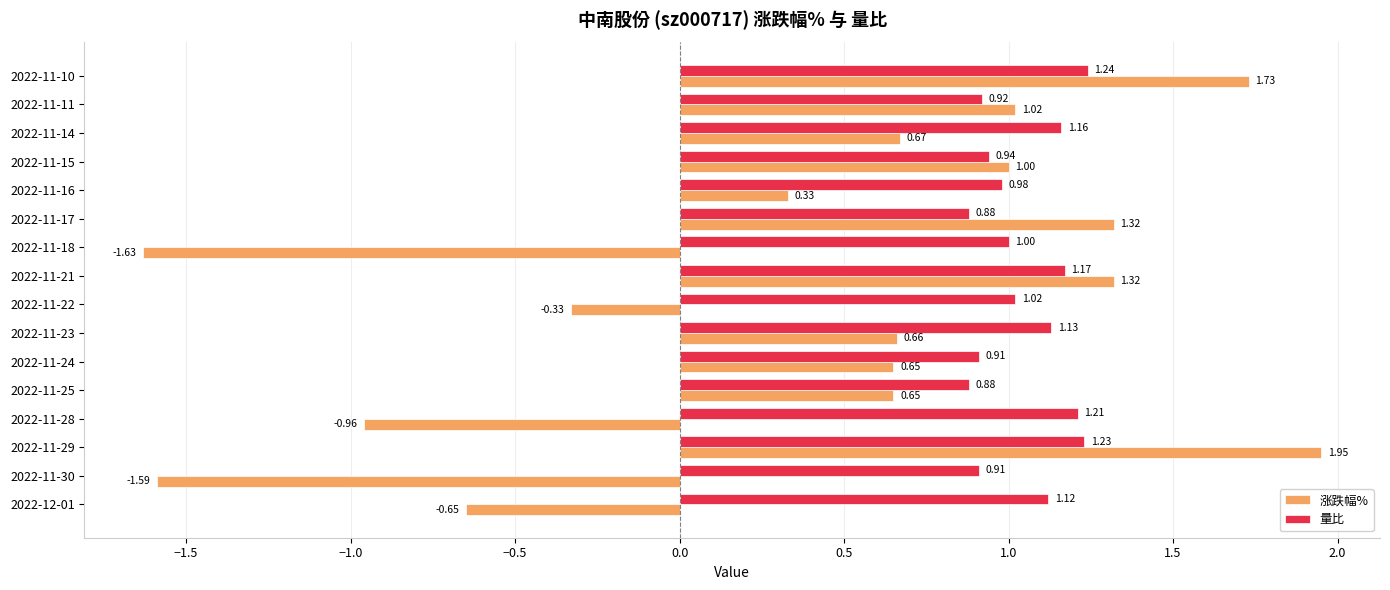

What is the difference between the maximum and minimum values in the 涨跌幅% series?

3.6